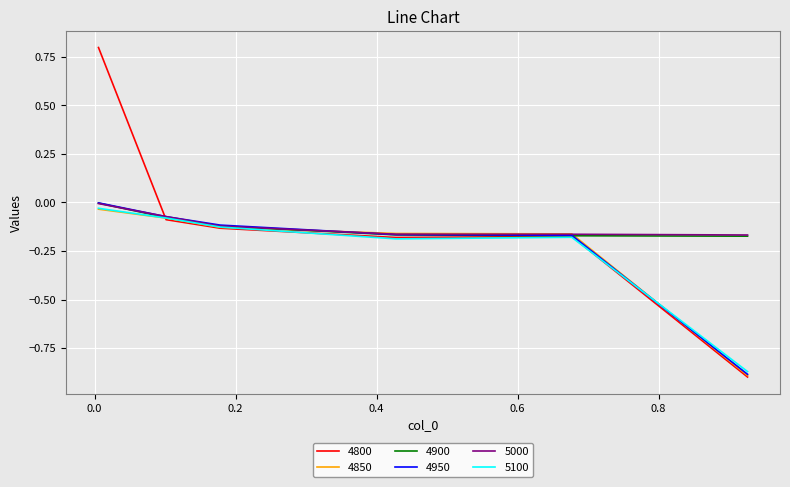

Which series has the largest range (max minus min)?

4800